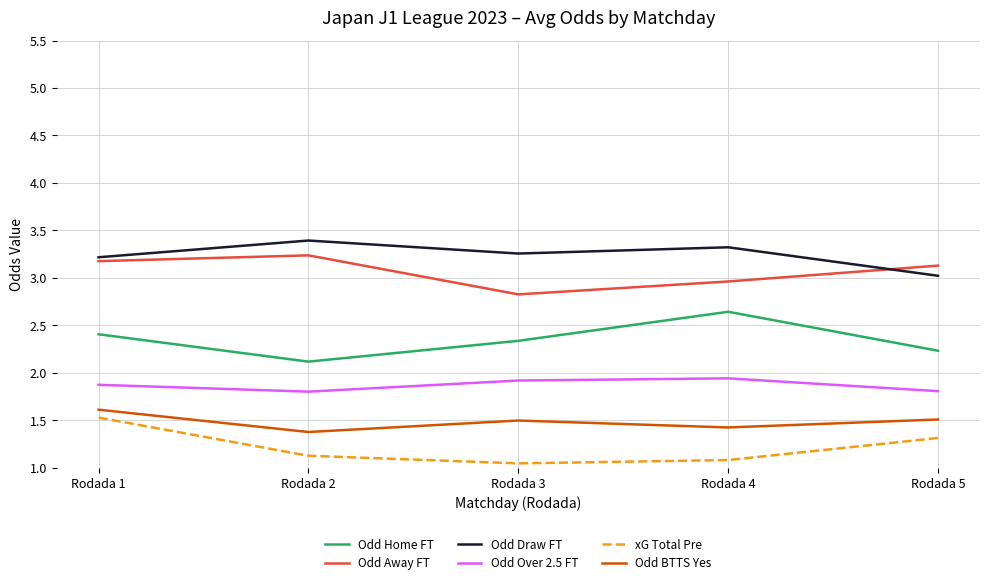

What is the total value across all series at Rodada 2?

13.1